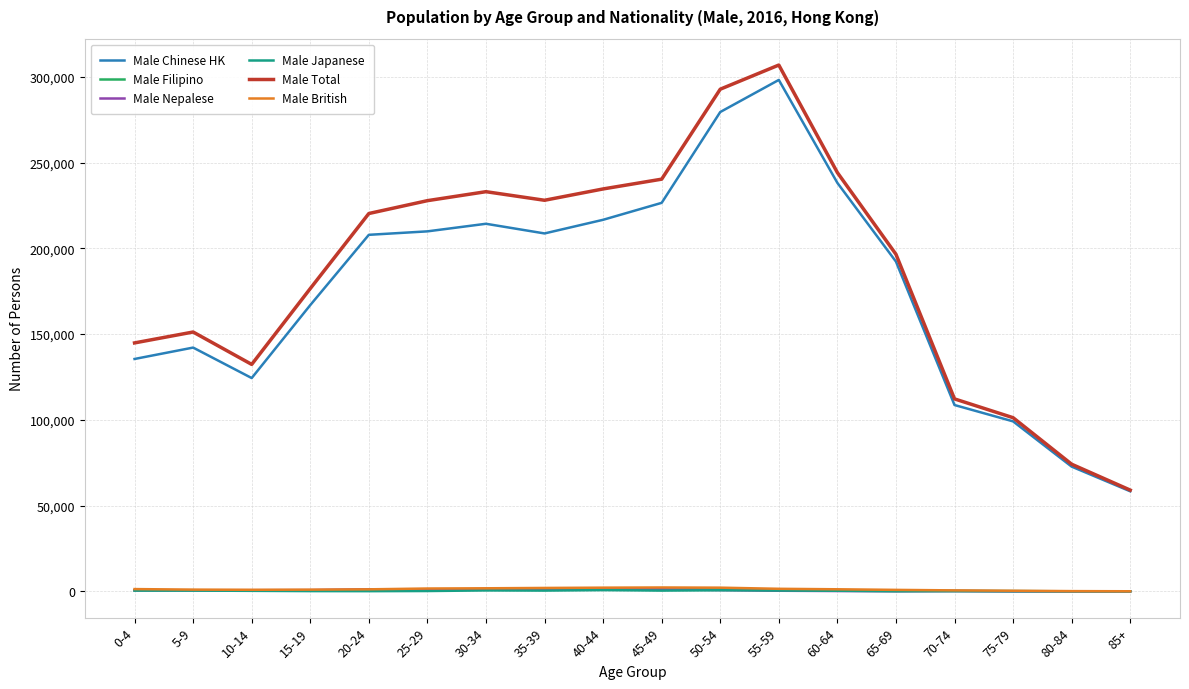

What is the approximate value of Male Filipino at 85+, to the nearest 10?

10